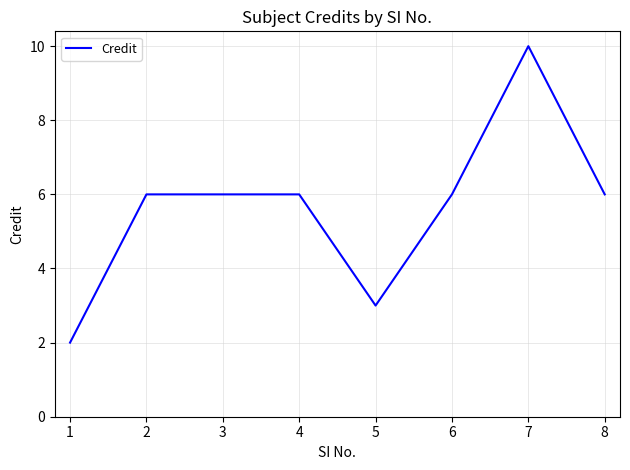

True or false: the data has more than 0 interior local peaks.

True